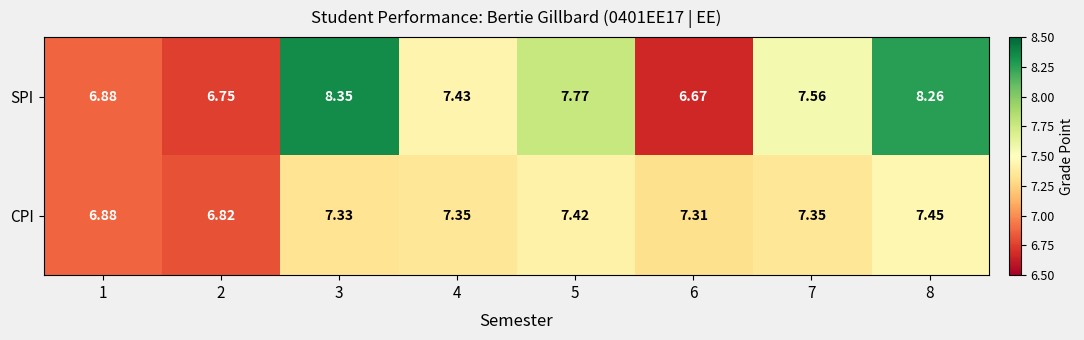

Which series changed the most between 5 and 7?

SPI